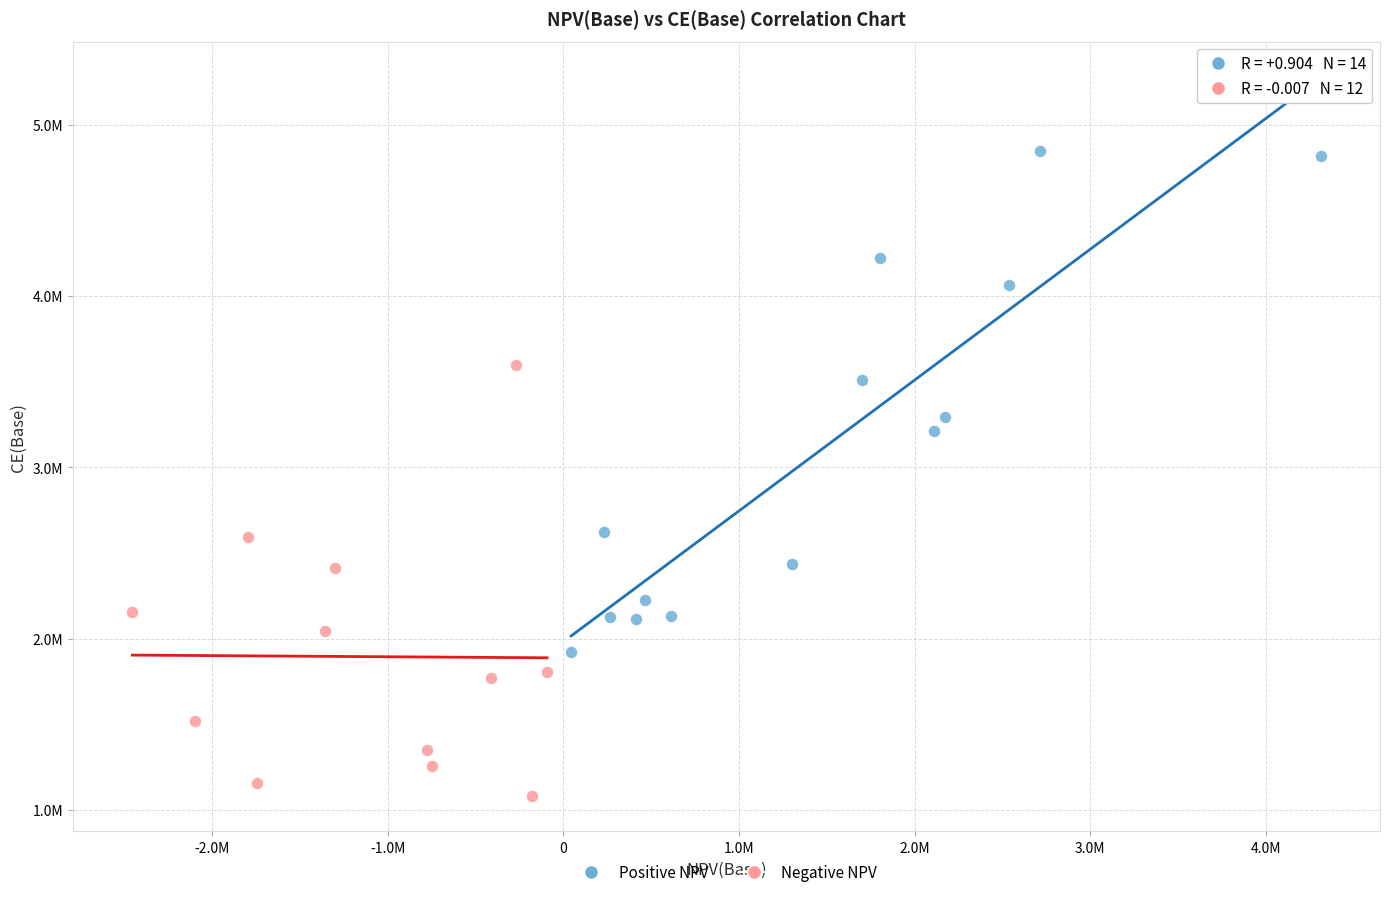

Which series reaches the maximum Y coordinate?

Positive NPV